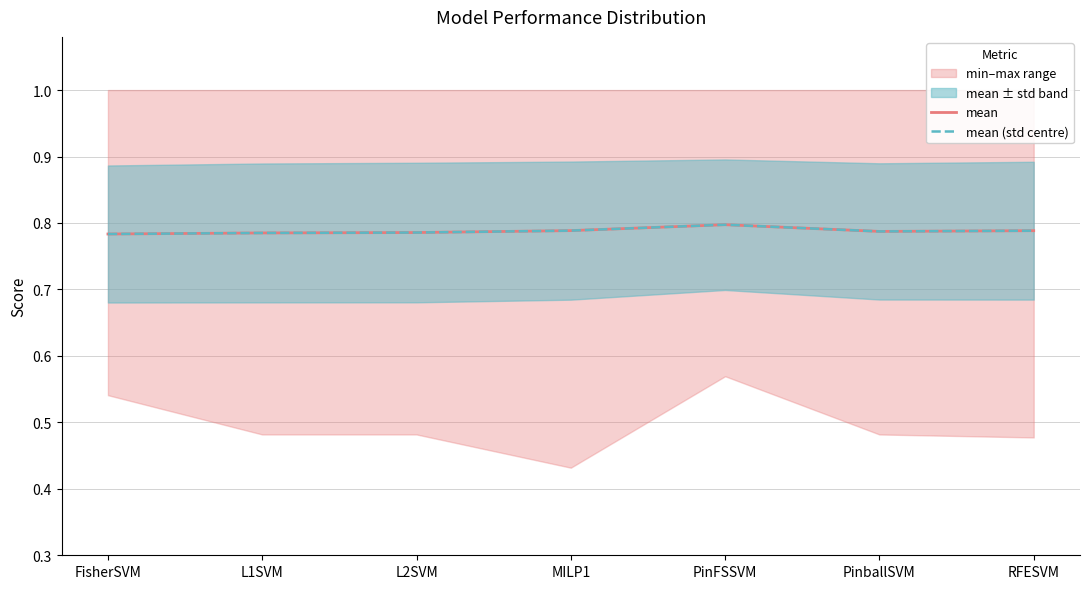

Between PinFSSVM and RFESVM, which is larger?

PinFSSVM